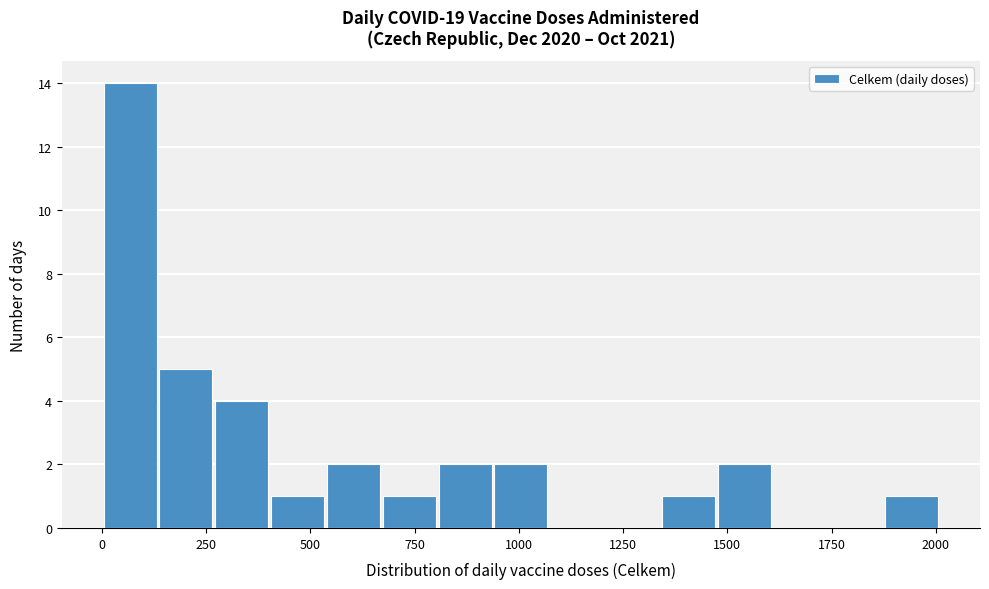

Read against the x-axis, roughly where is the centre of the tallest bar?

50